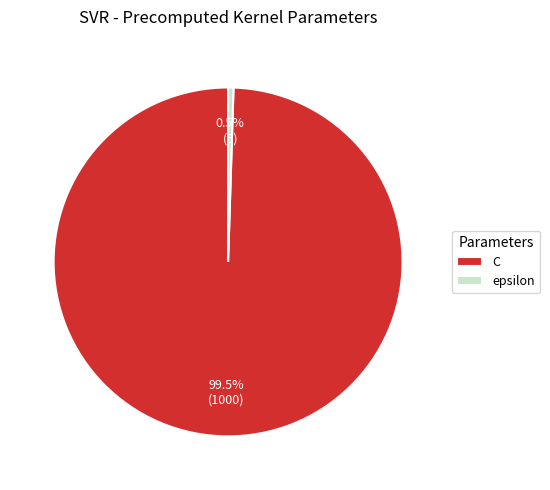

What portion of the pie excludes C?

0.5%